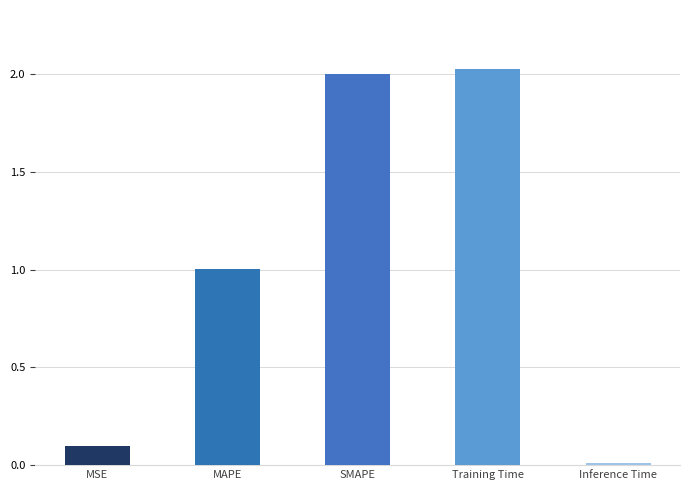

Which category has the lowest value across all series?

Inference Time